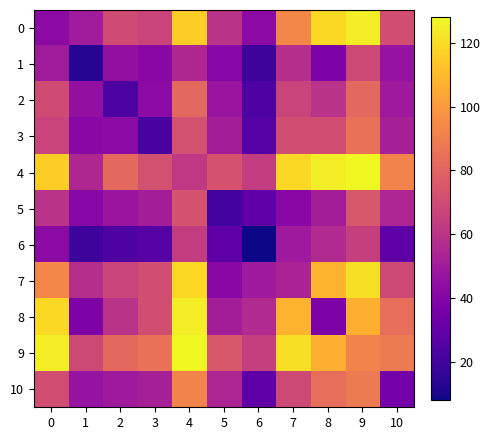

What is the greatest value displayed?

128